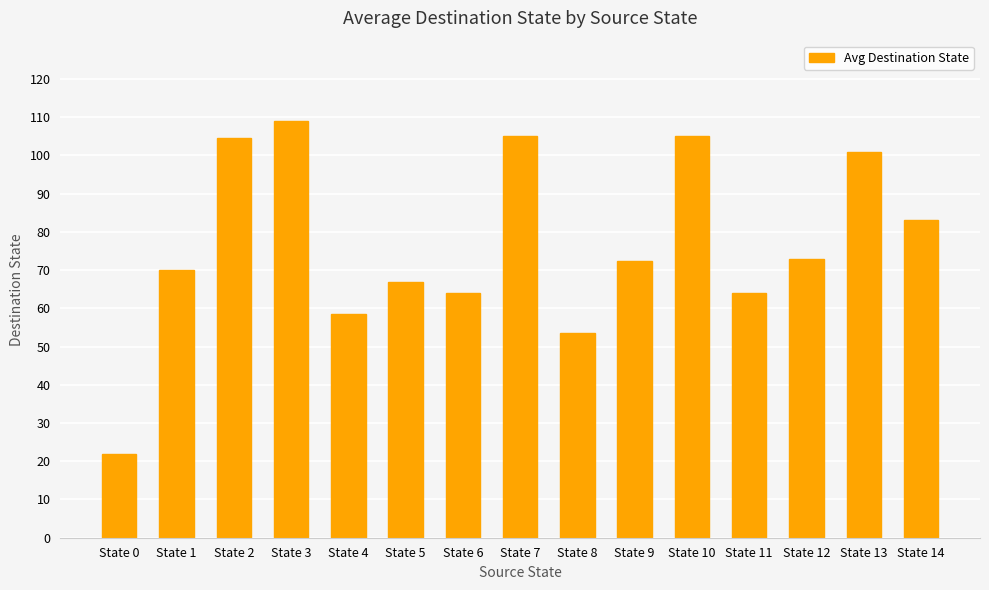

What is the change in value from State 6 to State 12?

+9.0